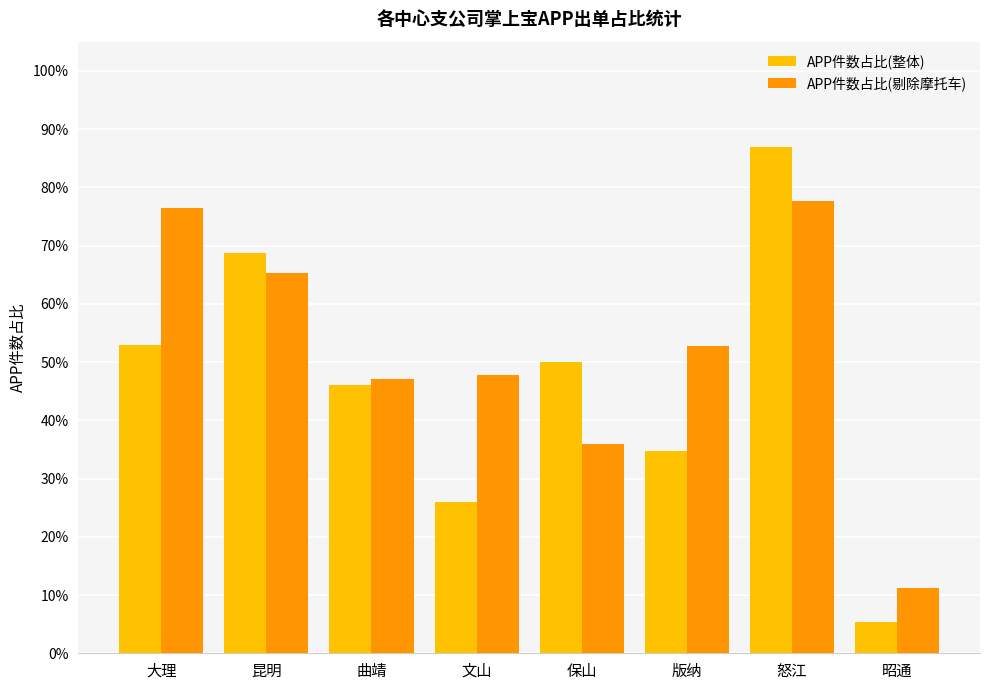

Which series has the widest spread of values?

APP件数占比(整体)